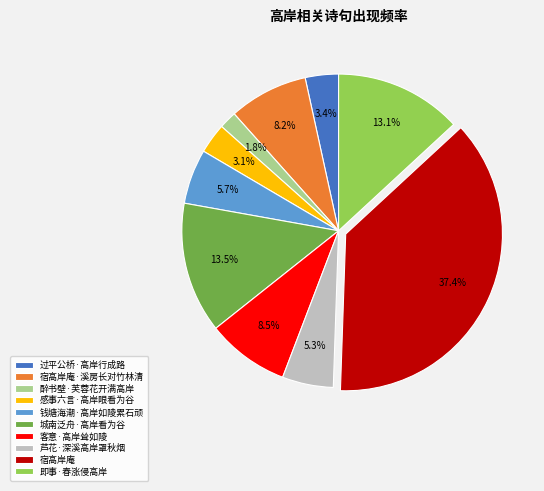

Which slice is the largest?

宿高岸庵